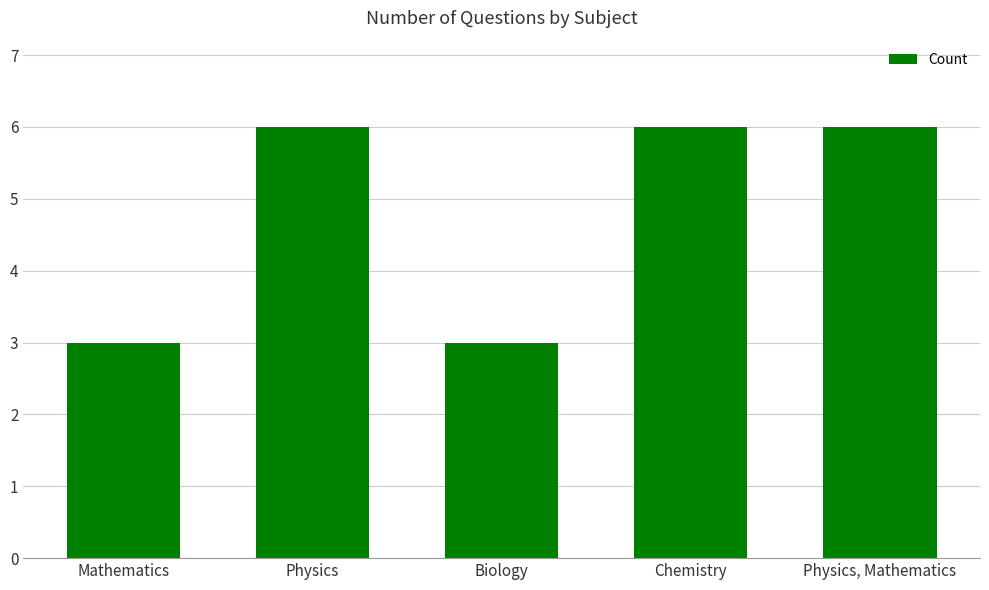

What is the minimum value shown in the chart?

3